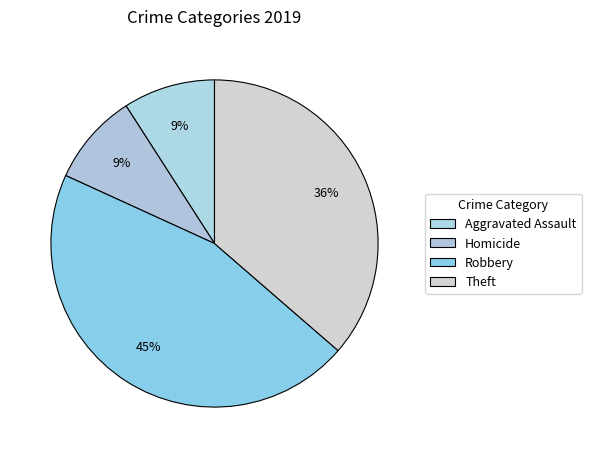

To the nearest percent, what portion does Aggravated Assault represent?

9%